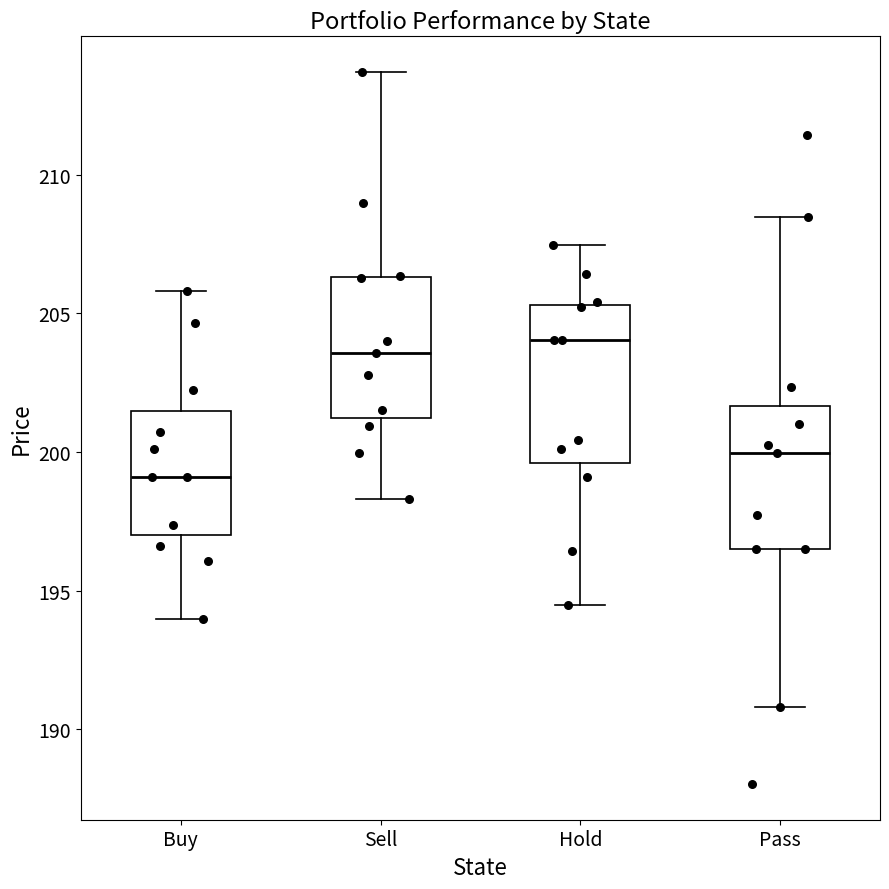

Reading left to right, read every box against the y-axis: the position of its median line, the range the box covers, and the ends of its whiskers. The values are not printed on the chart, so give them approximately, as read against the axis.

Buy: median 199.0, box 197.0 to 201.5, whiskers 194.0 to 206.0
Sell: median 203.5, box 201.0 to 206.5, whiskers 198.5 to 213.5
Hold: median 204.0, box 199.5 to 205.5, whiskers 194.5 to 207.5
Pass: median 200.0, box 196.5 to 201.5, whiskers 191.0 to 208.5